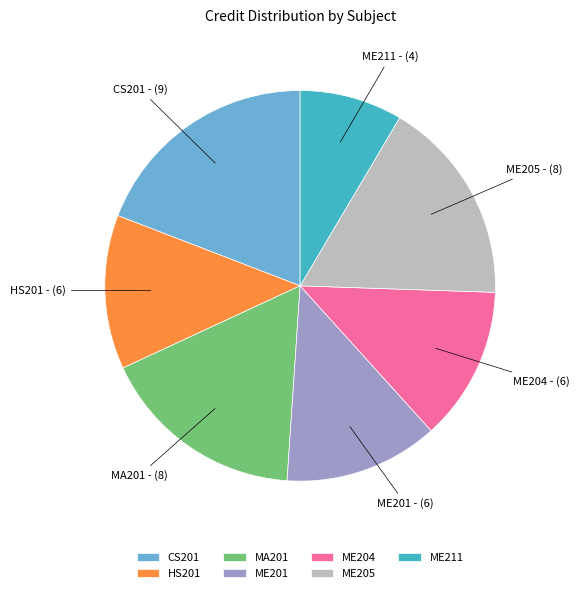

Does ME204 represent more than half of the total?

No